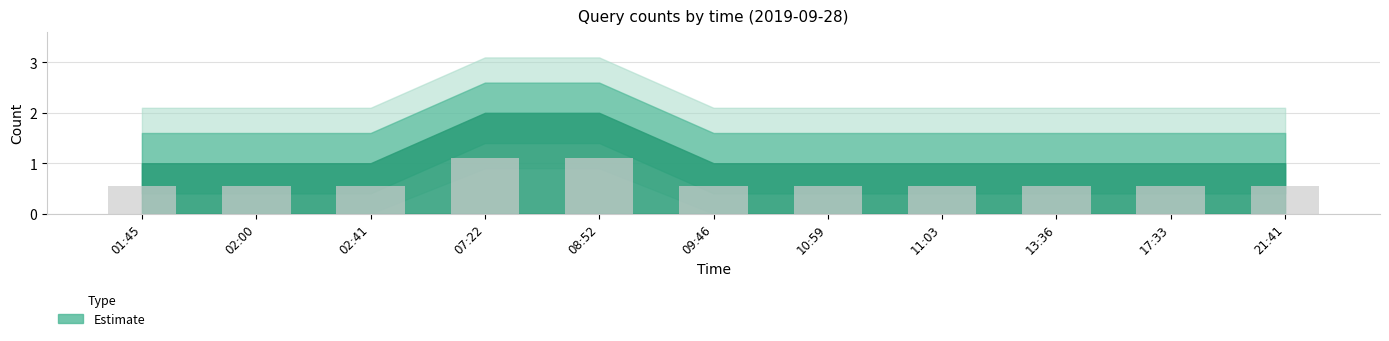

How many values are between 0 and 1?

9